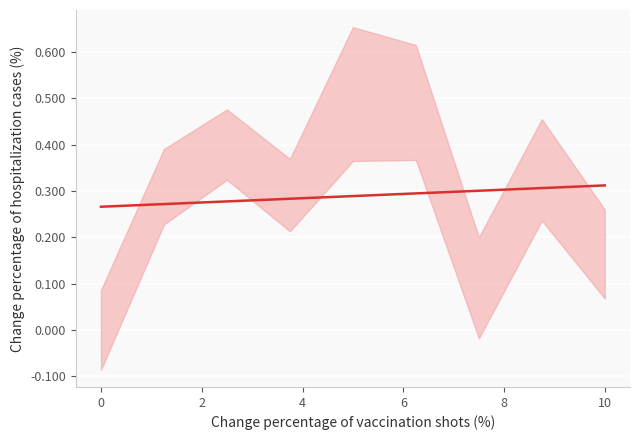

What is the sum of all values?

2.6